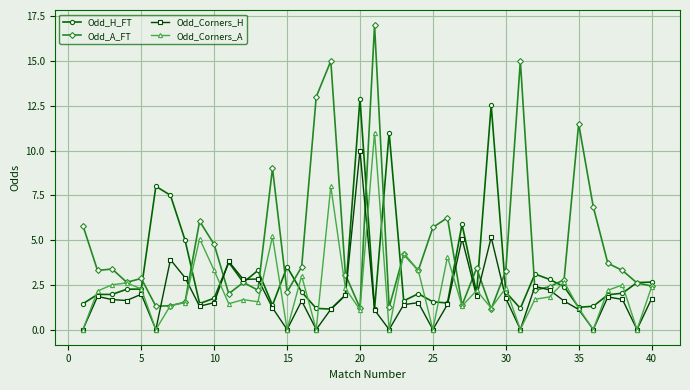

Which series has the largest total across all categories?

Odd_A_FT